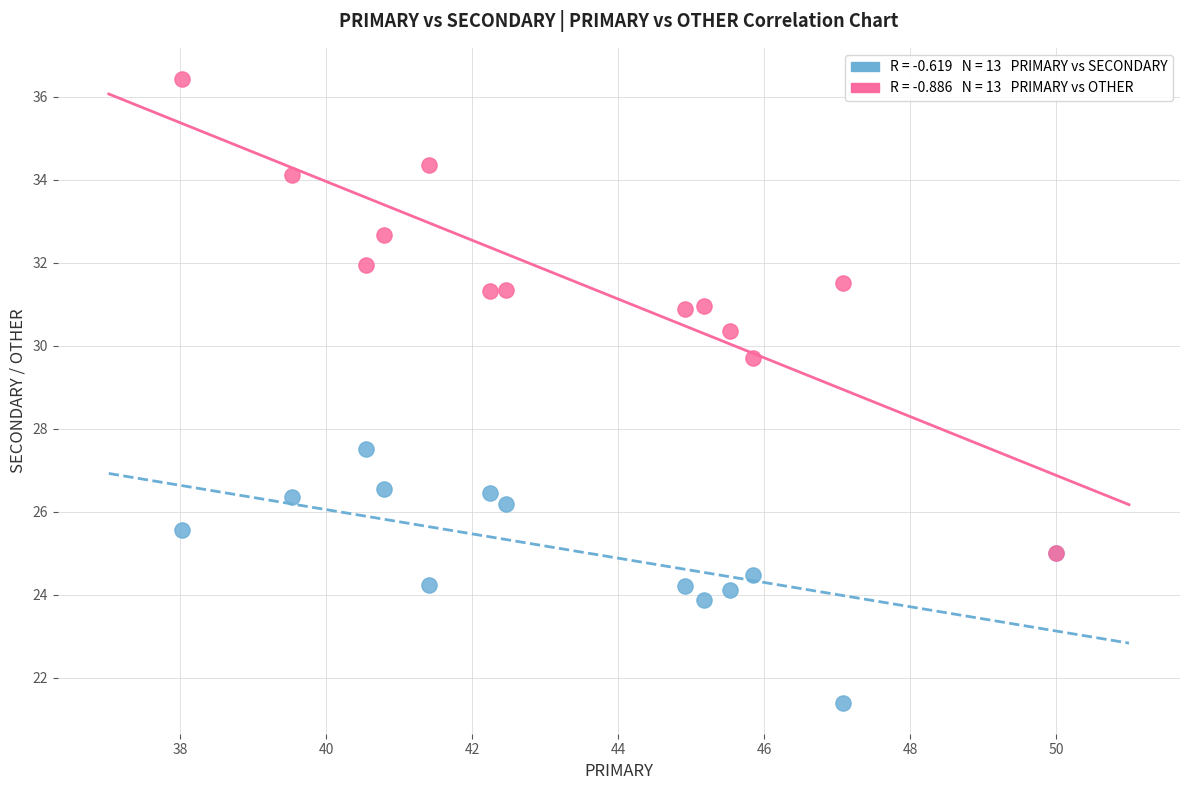

Across all series, what Y value is closest to 28?

27.5